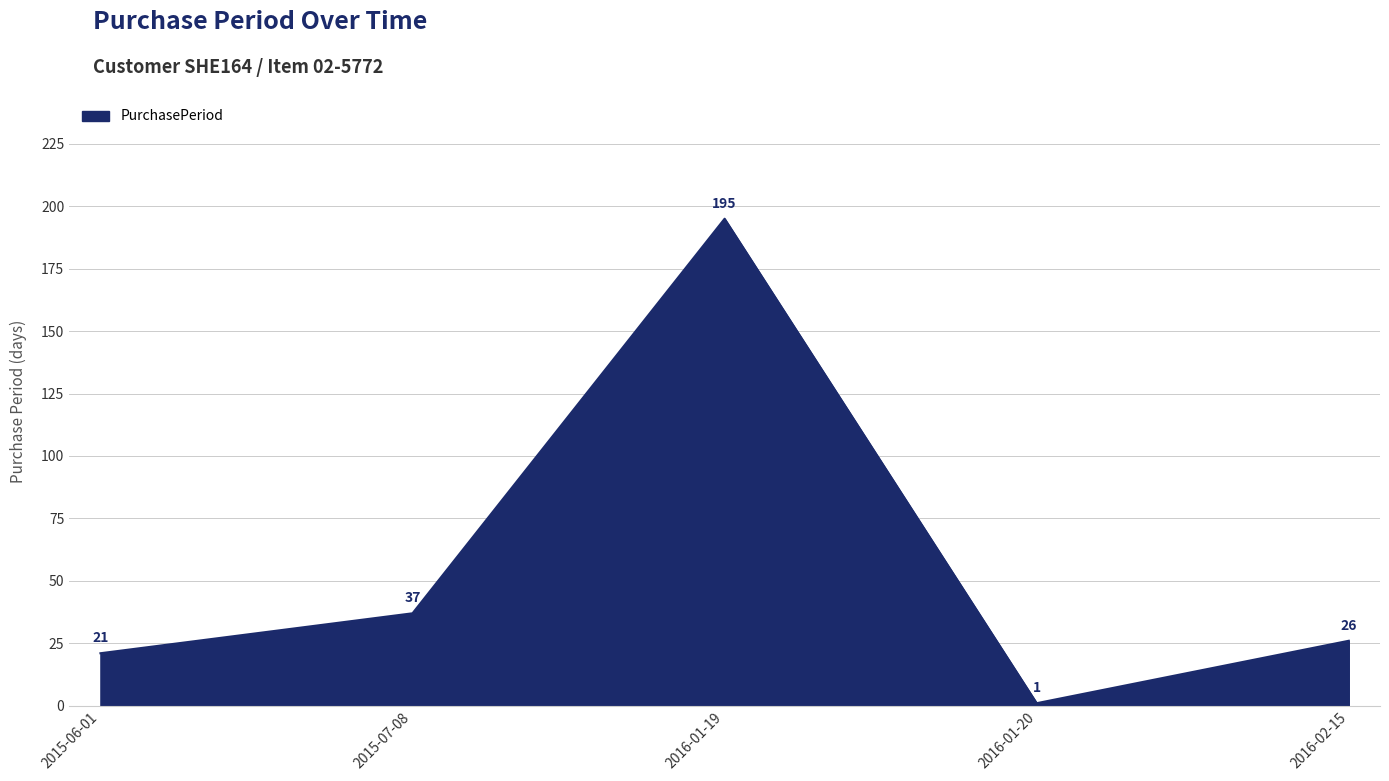

True or false: the data has more than 1 interior local peaks.

False